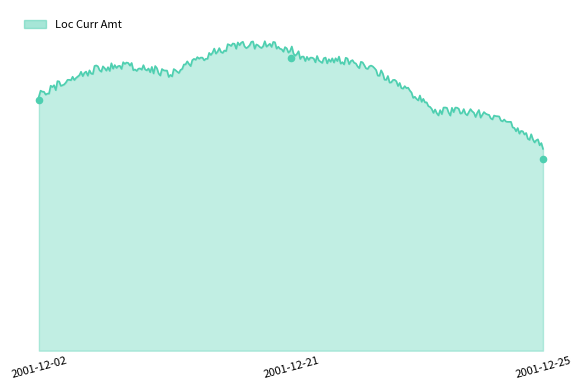

Which has a higher value, 2001-12-02 or 2001-12-21?

2001-12-21